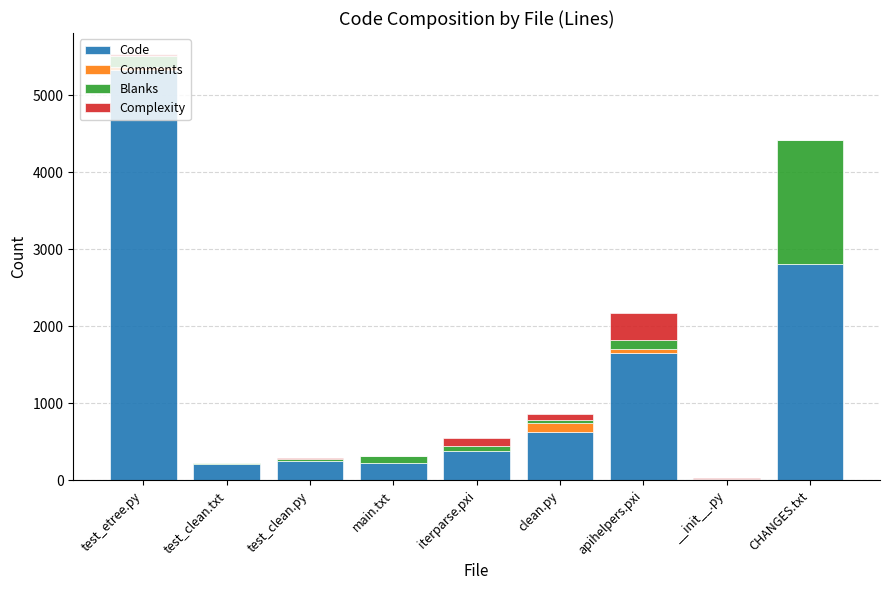

Is it true that Code equals 2193 at test_etree.py?

False